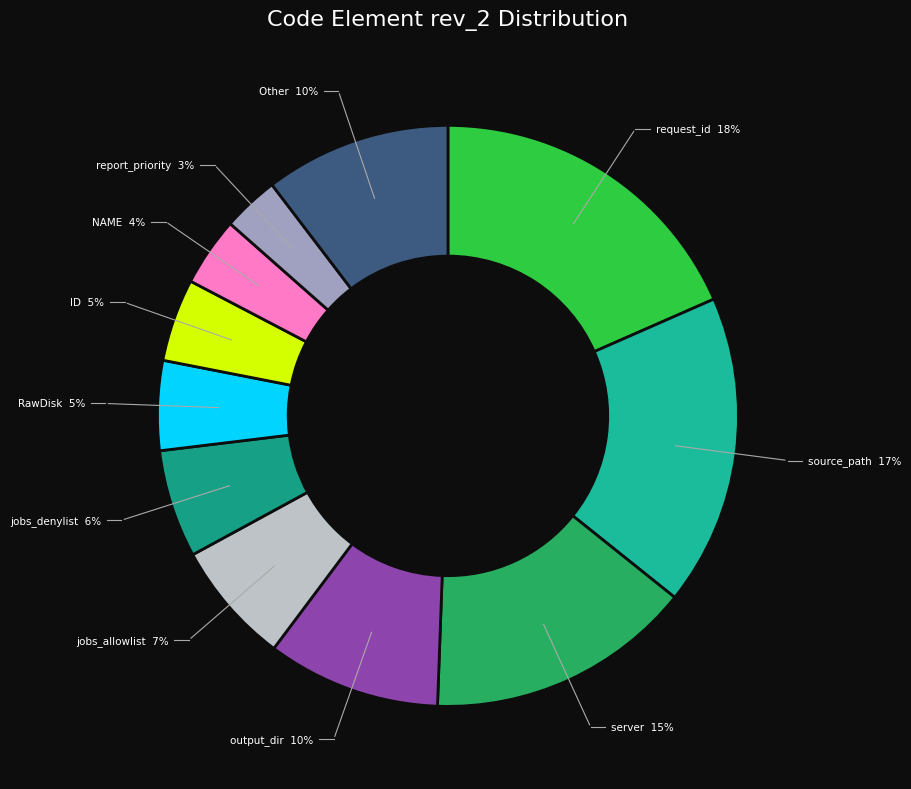

To the nearest percent, what portion does jobs_allowlist represent?

7%